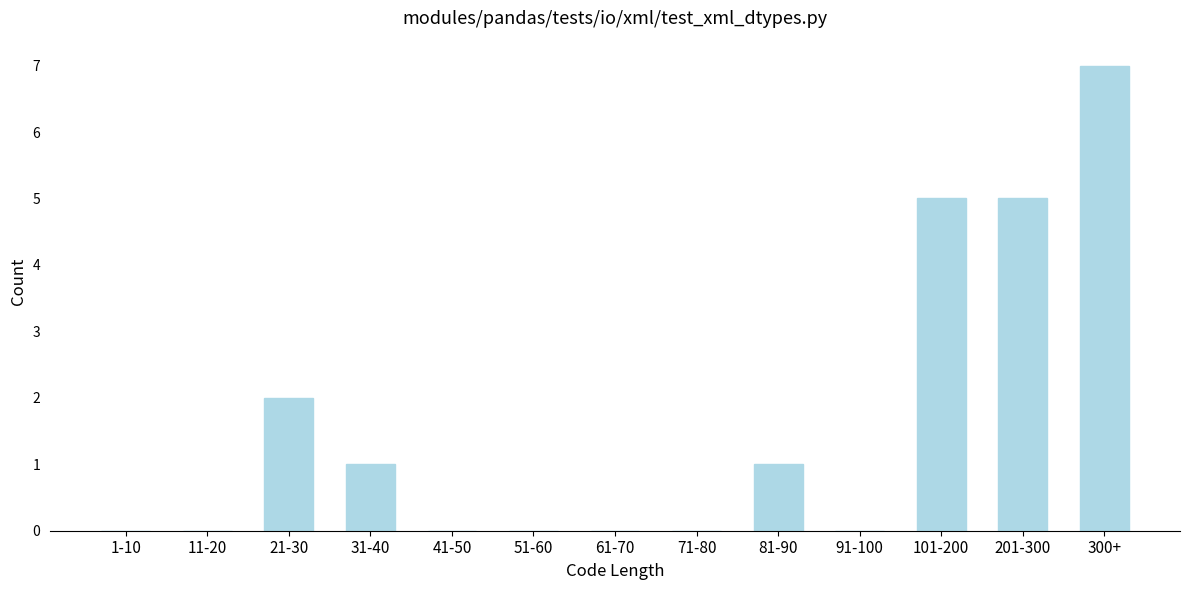

Reading left to right, transcribe all the data shown in this chart.

1-10=0	11-20=0	21-30=2	31-40=1	41-50=0	51-60=0	61-70=0	71-80=0	81-90=1	91-100=0	101-200=5	201-300=5	300+=7